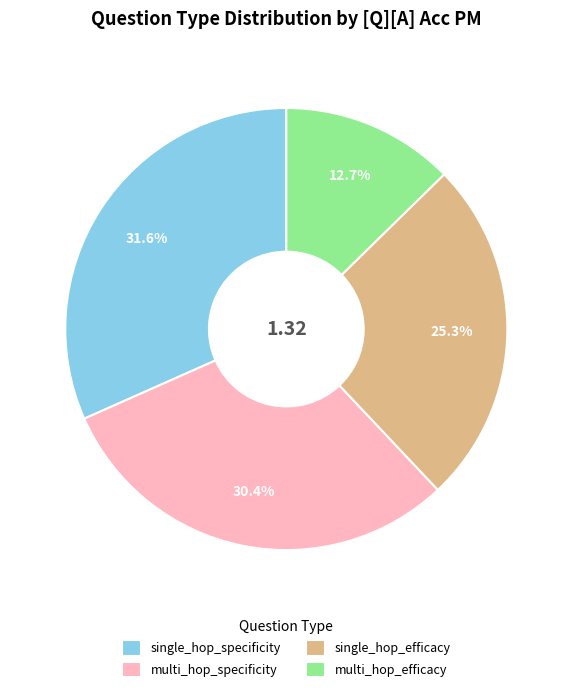

How many segments does this pie chart have?

4